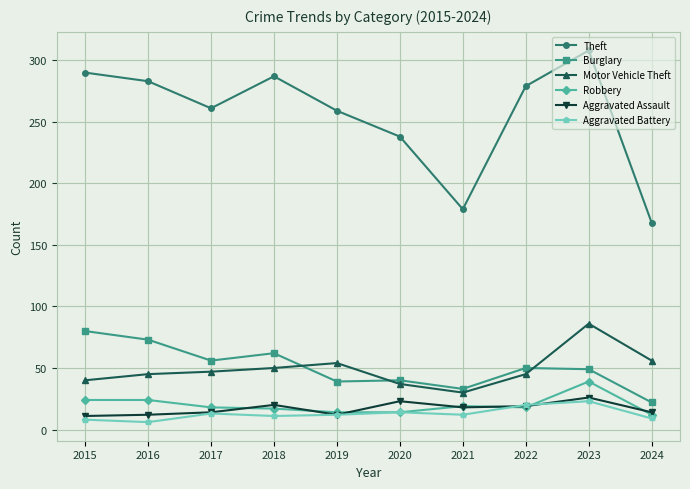

Which category has the lowest value in the Motor Vehicle Theft series?

2021